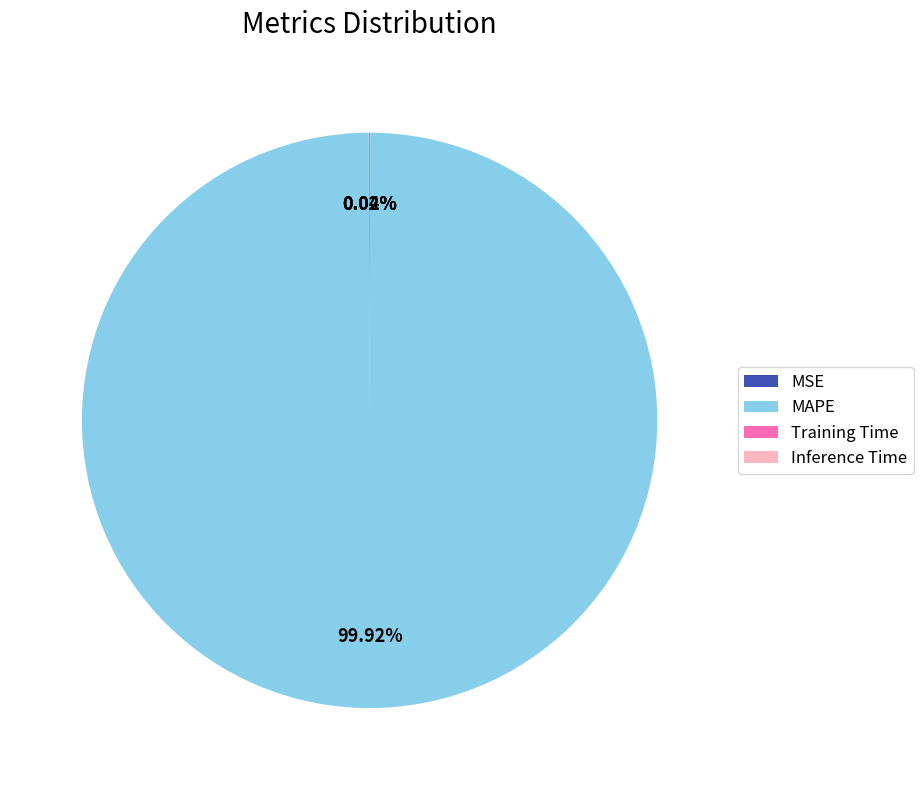

Which slice is the largest?

MAPE